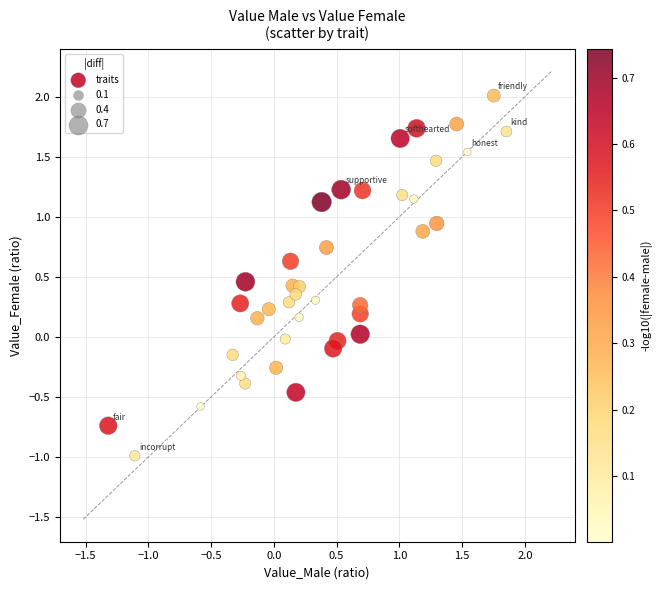

What is the range of X values (max minus min)?

3.2